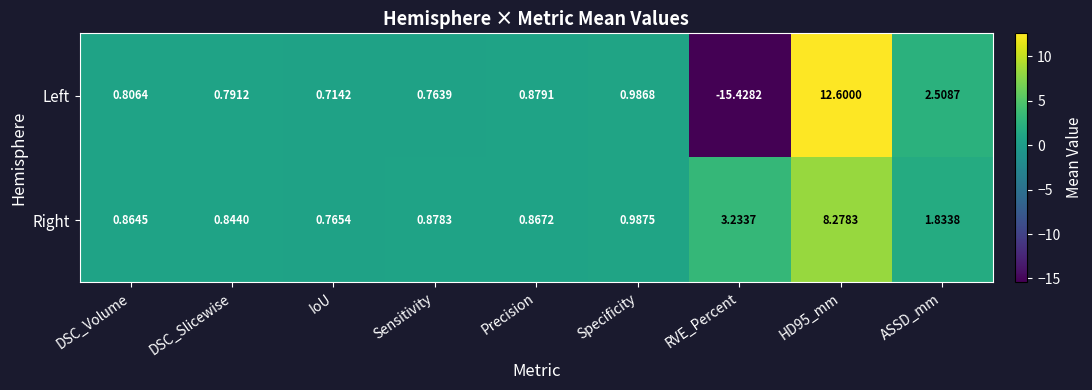

Is the value of Right at IoU greater than the value of Left at DSC_Slicewise?

No